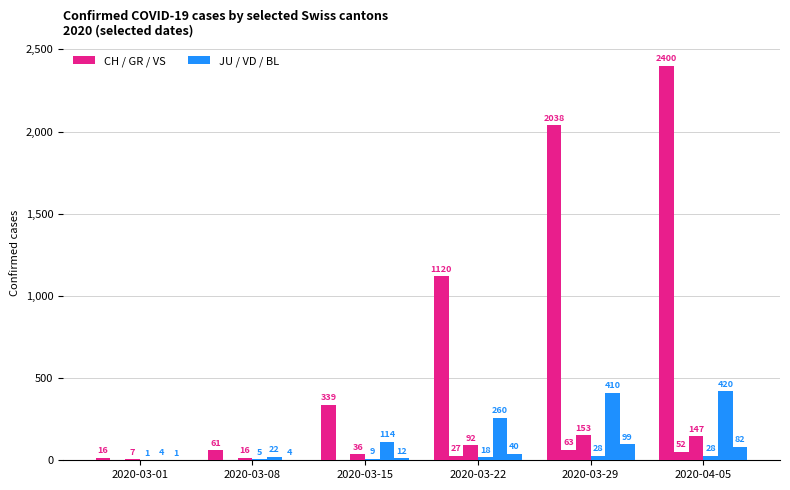

How many distinct data groups are displayed?

6